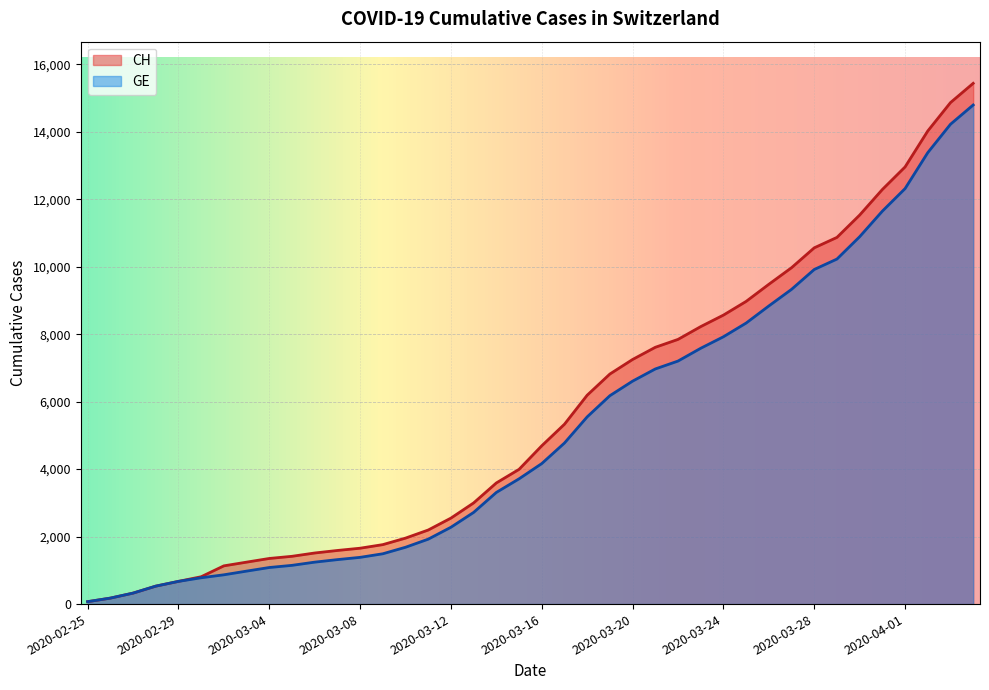

What are all the series names shown in the legend?

CH, GE